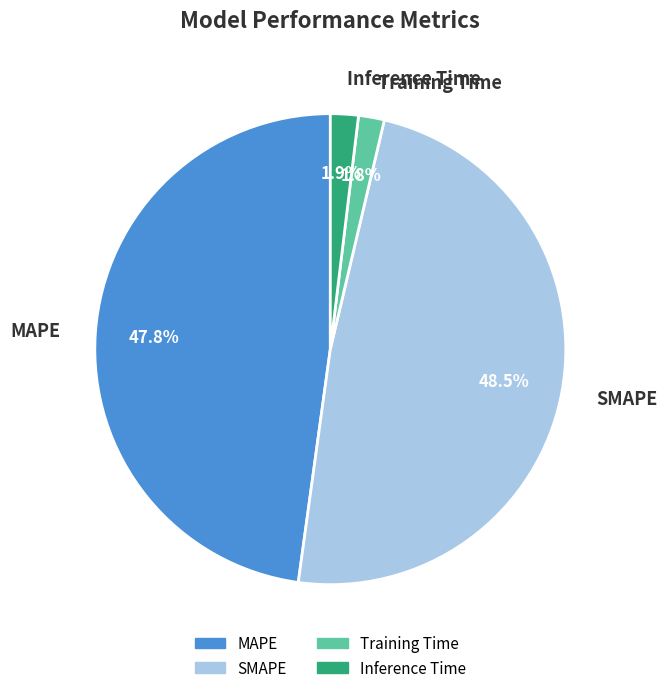

The Training Time slice represents 2% of the pie. True or false?

True